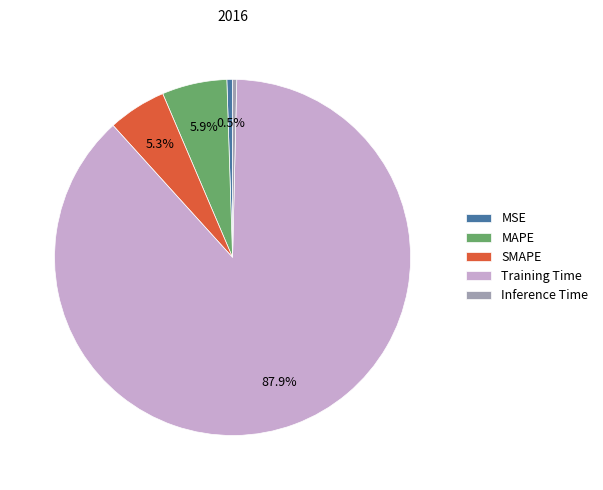

How many segments does this pie chart have?

5